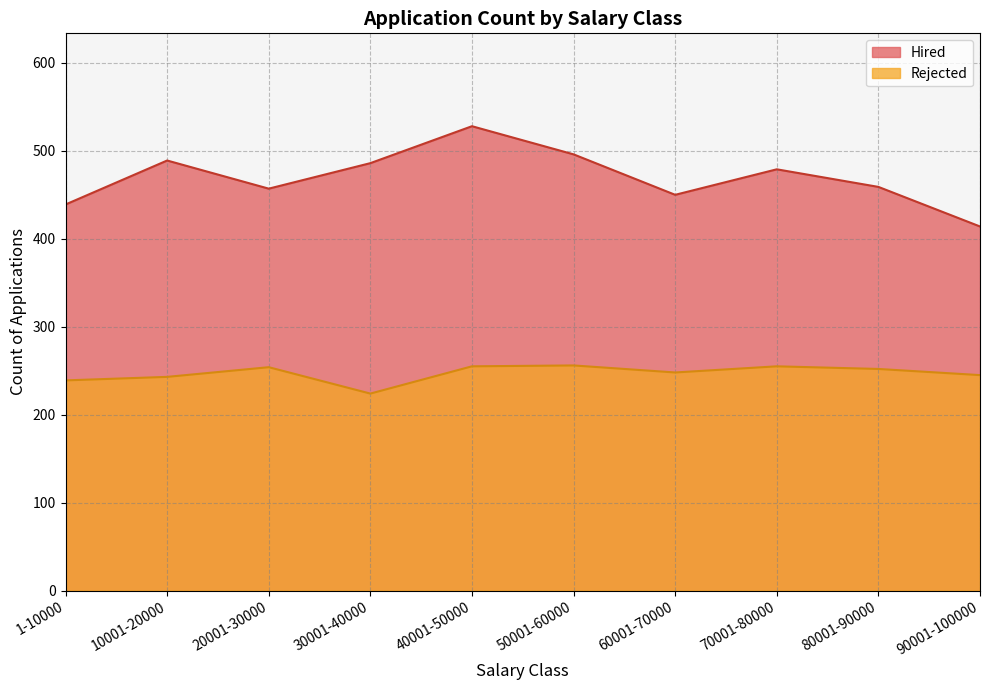

In Rejected, how many points are higher than both neighbors (excluding endpoints)?

3